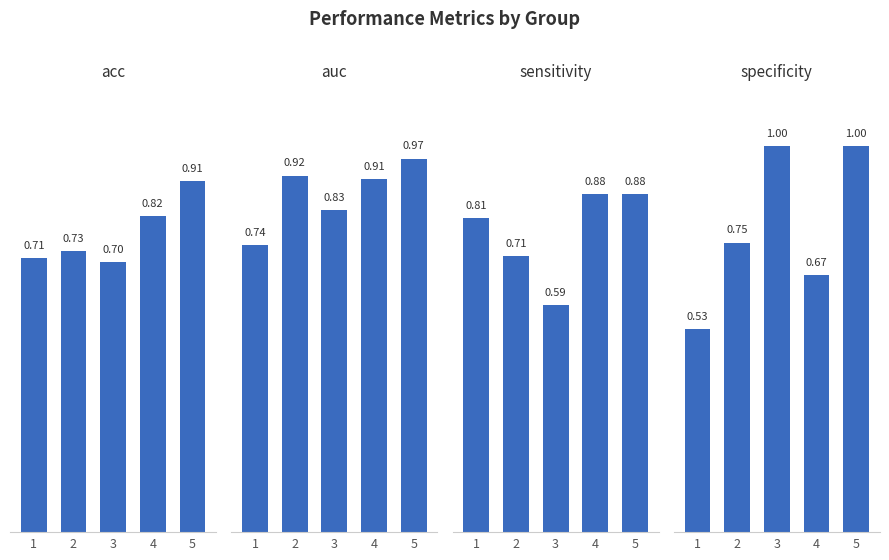

The value of acc at 5 is 0.6. True or false?

False